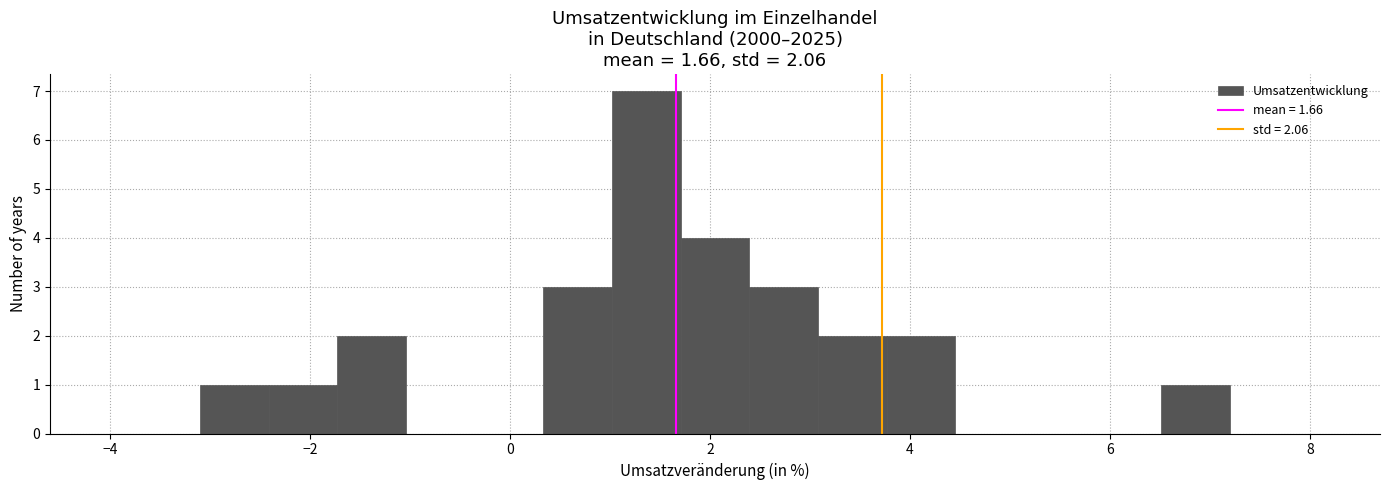

Around what value on the x-axis is the tallest bar? Give the approximate position of its centre, as read against the axis.

1.4